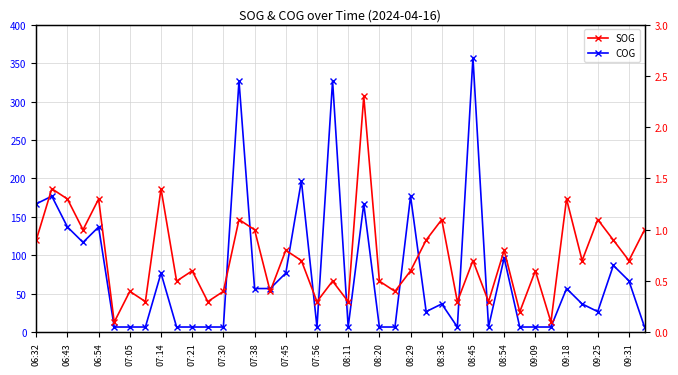

List the series in order of their peak value, lowest first.

SOG, COG